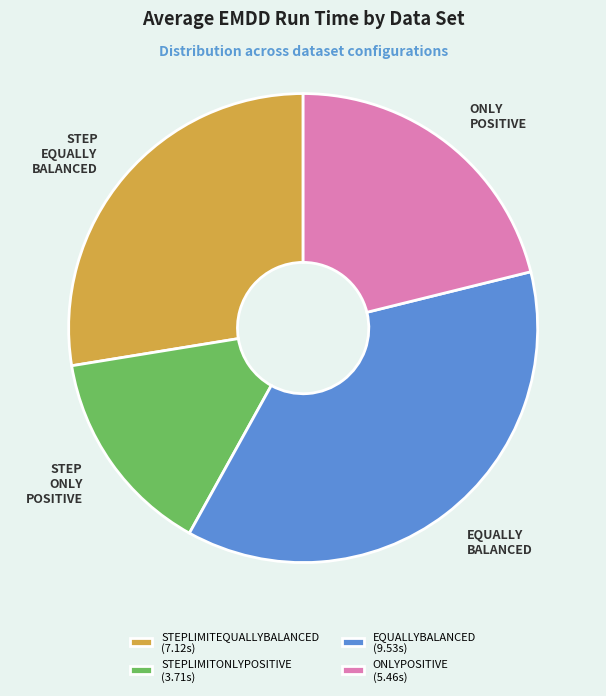

What is the ratio of the value at ONLYPOSITIVE (5.46s) to the value at STEPLIMITONLYPOSITIVE (3.71s)?

1.5